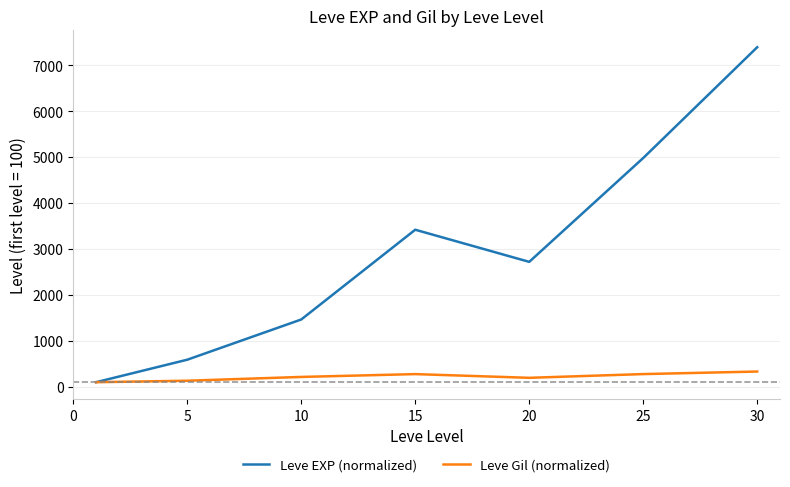

Which series has the largest range (max minus min)?

Leve EXP (normalized)